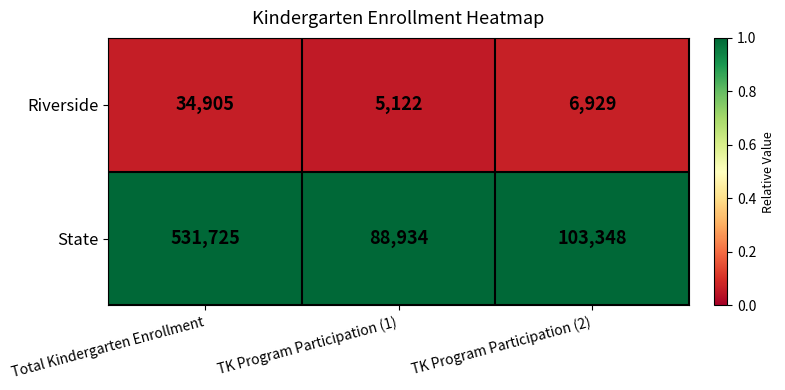

Is the value of State at TK Program Participation (2) greater than the value of Riverside at Total Kindergarten Enrollment?

Yes